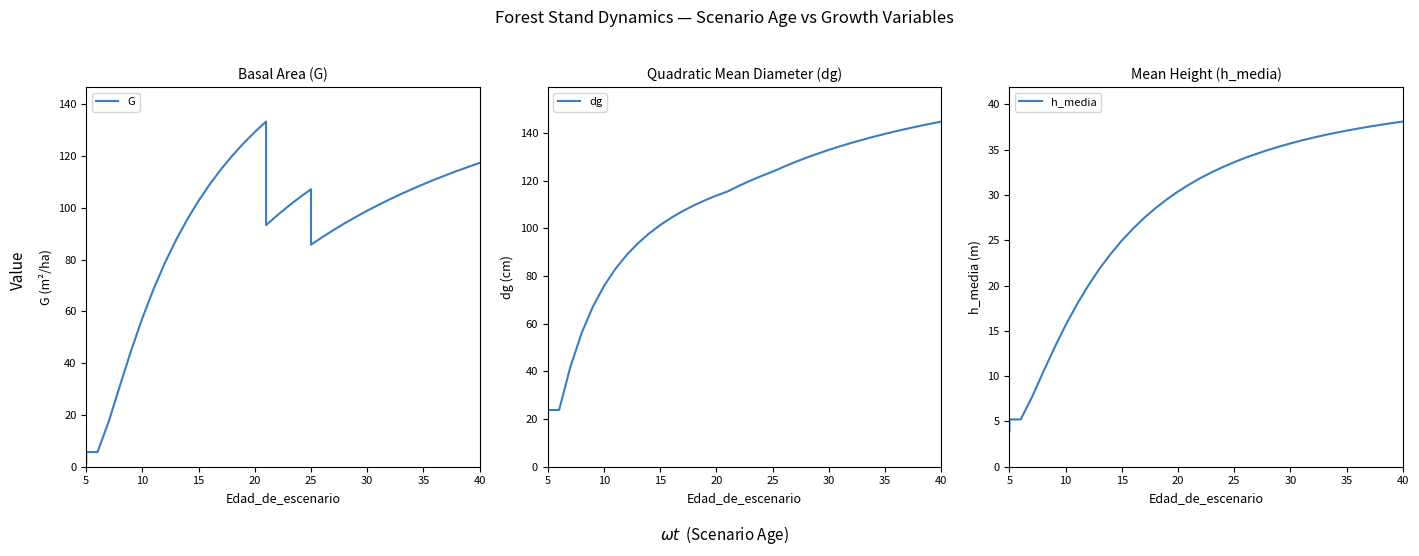

How many lines are shown in the chart?

3